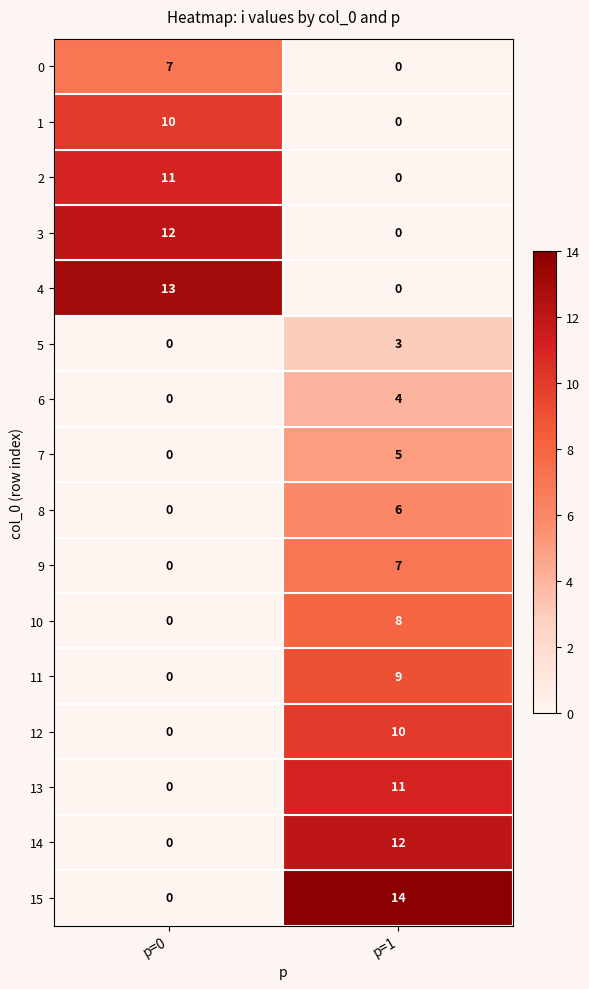

What is the difference between the 2 values at p=0 and p=1?

11